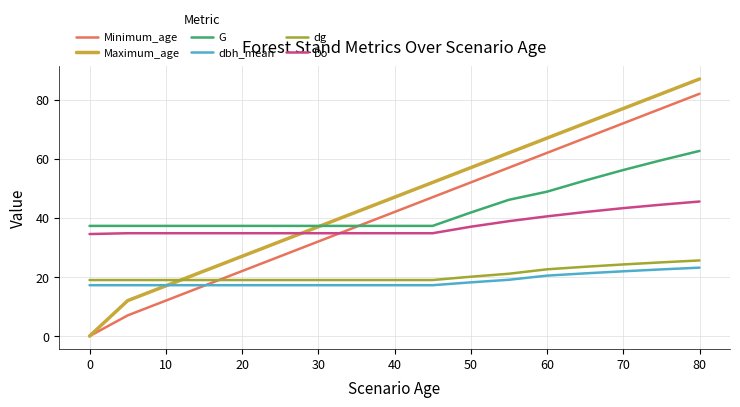

What is the lowest value of the Do series?

34.5